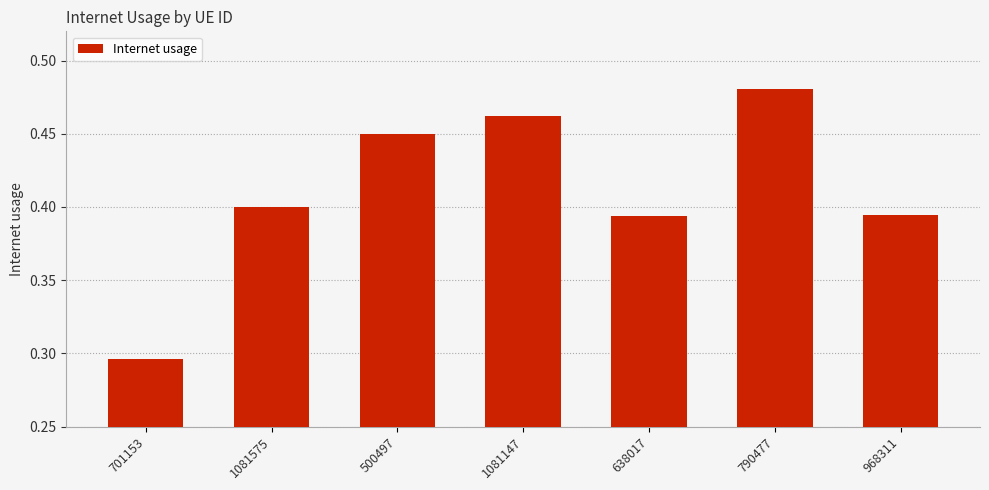

What is the sum of all values?

2.9